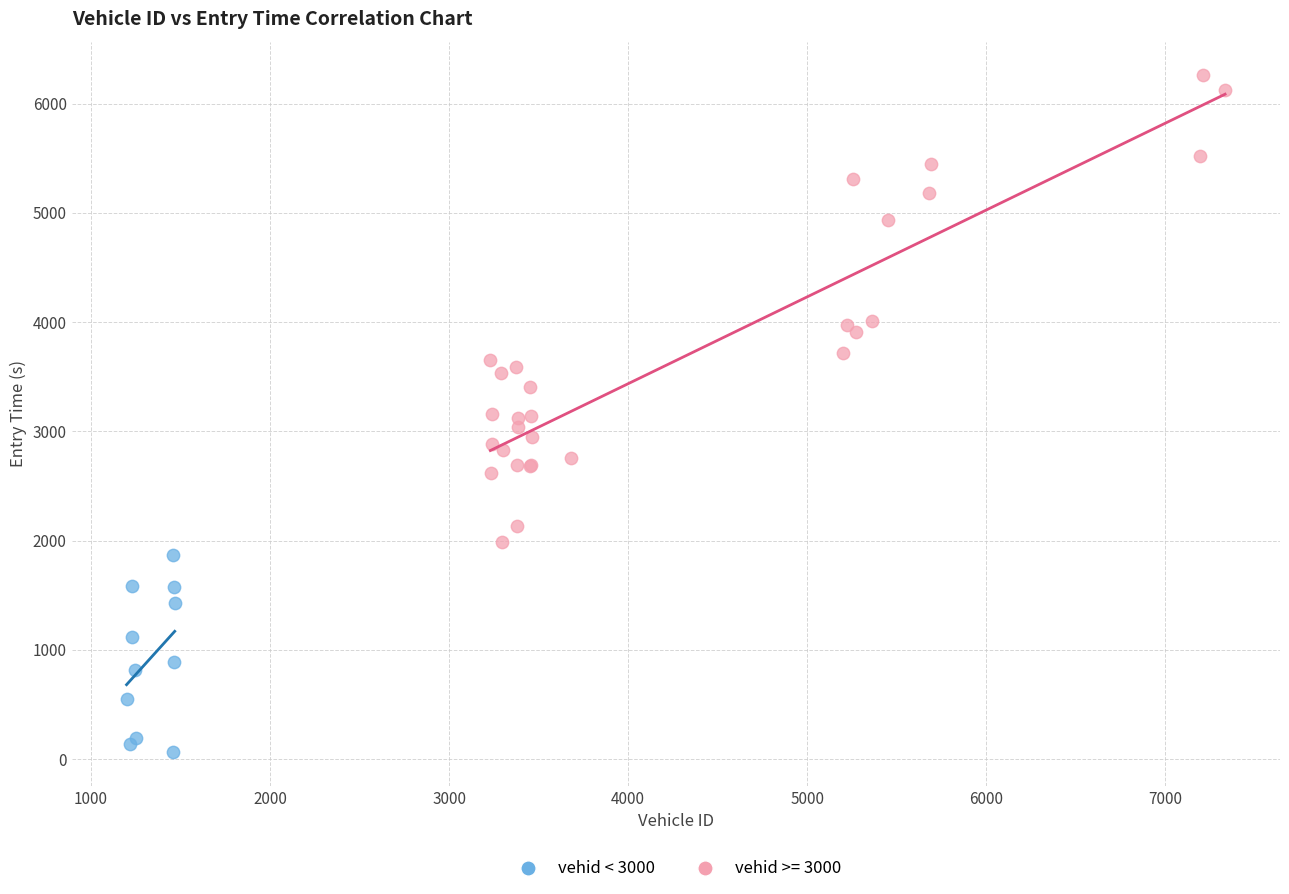

Which series reaches the maximum Y coordinate?

vehid >= 3000